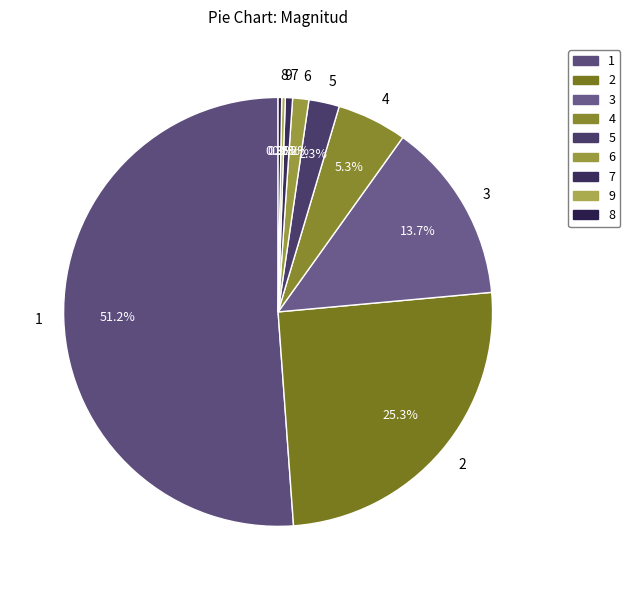

What is the ratio of the value at 3 to the value at 4?

2.6